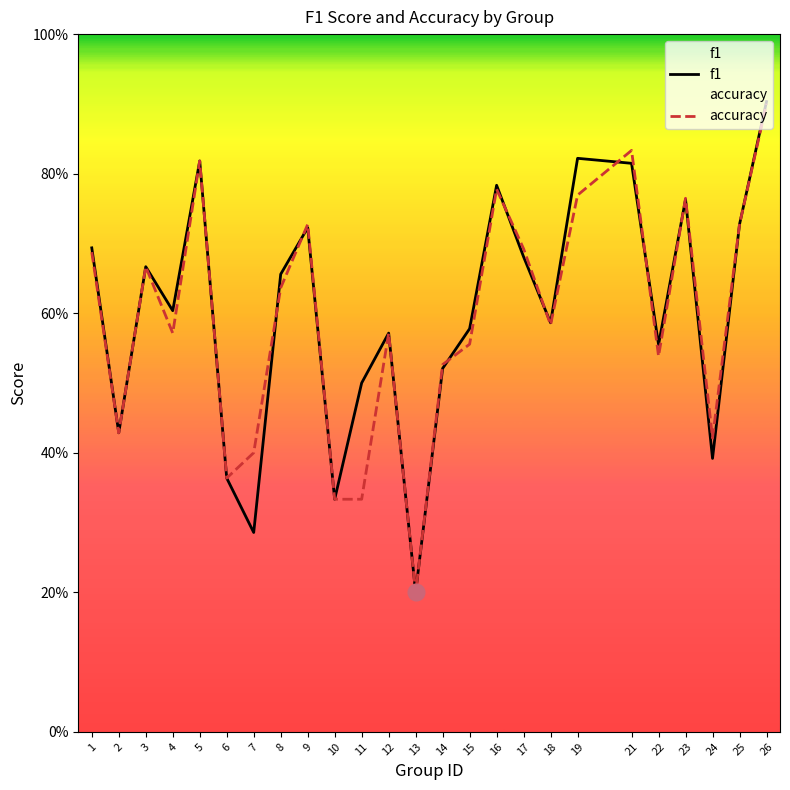

What is the difference between the second highest and minimum values in the accuracy series?

0.6